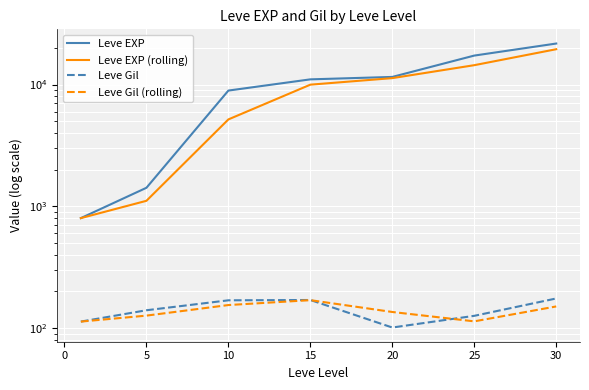

What is the difference between the maximum and minimum values in the Leve Gil series?

74.0